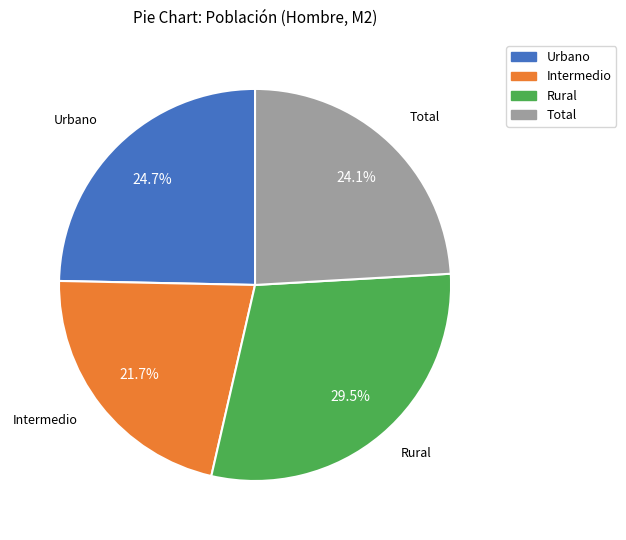

How many segments does this pie chart have?

4